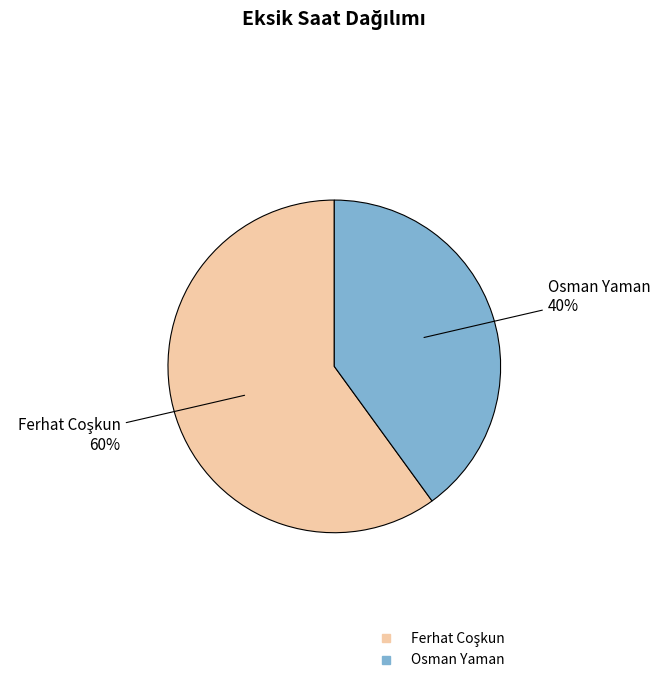

Which slice is the smallest?

Osman Yaman